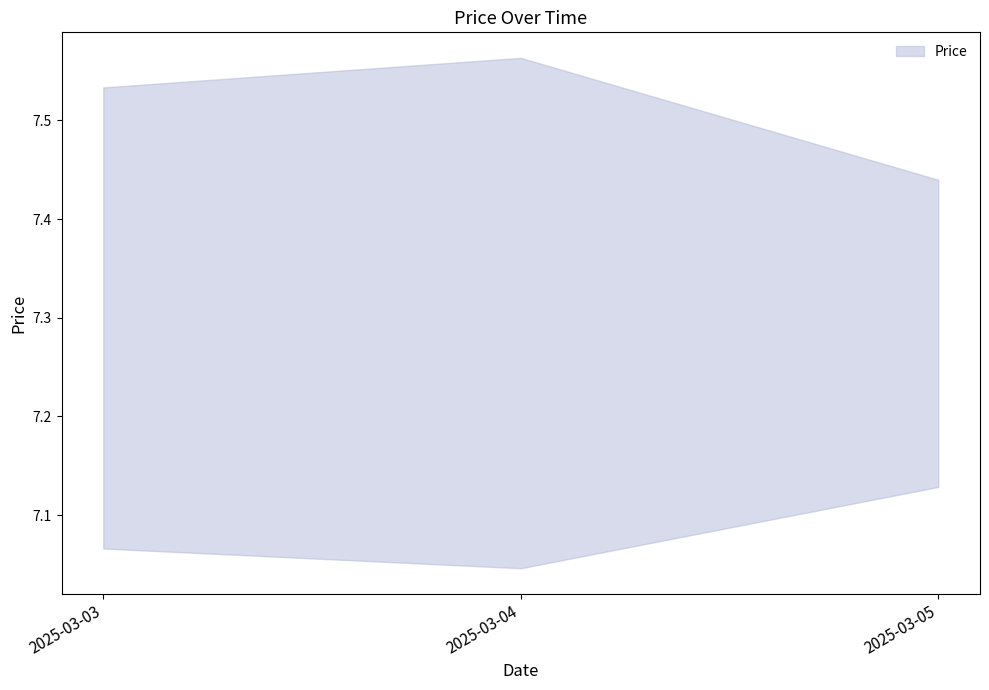

How many values are between 7 and 8?

3